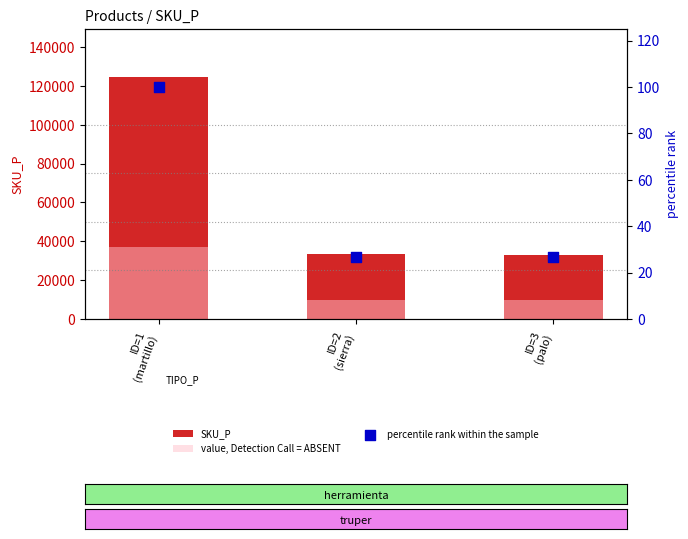

At how many categories does at least one series exceed 28158?

3